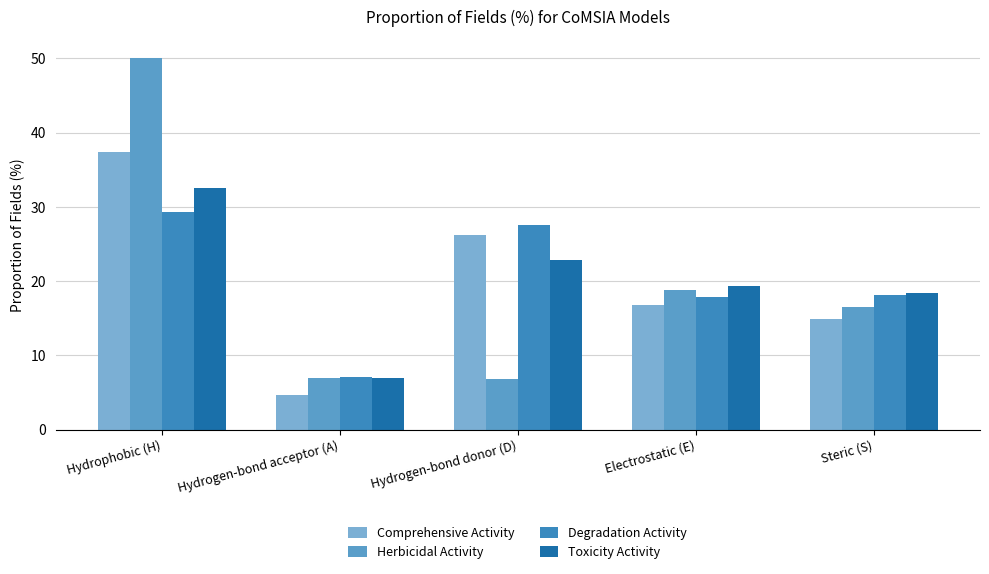

The Herbicidal Activity series shows 18.8 at Electrostatic (E). True or false?

True